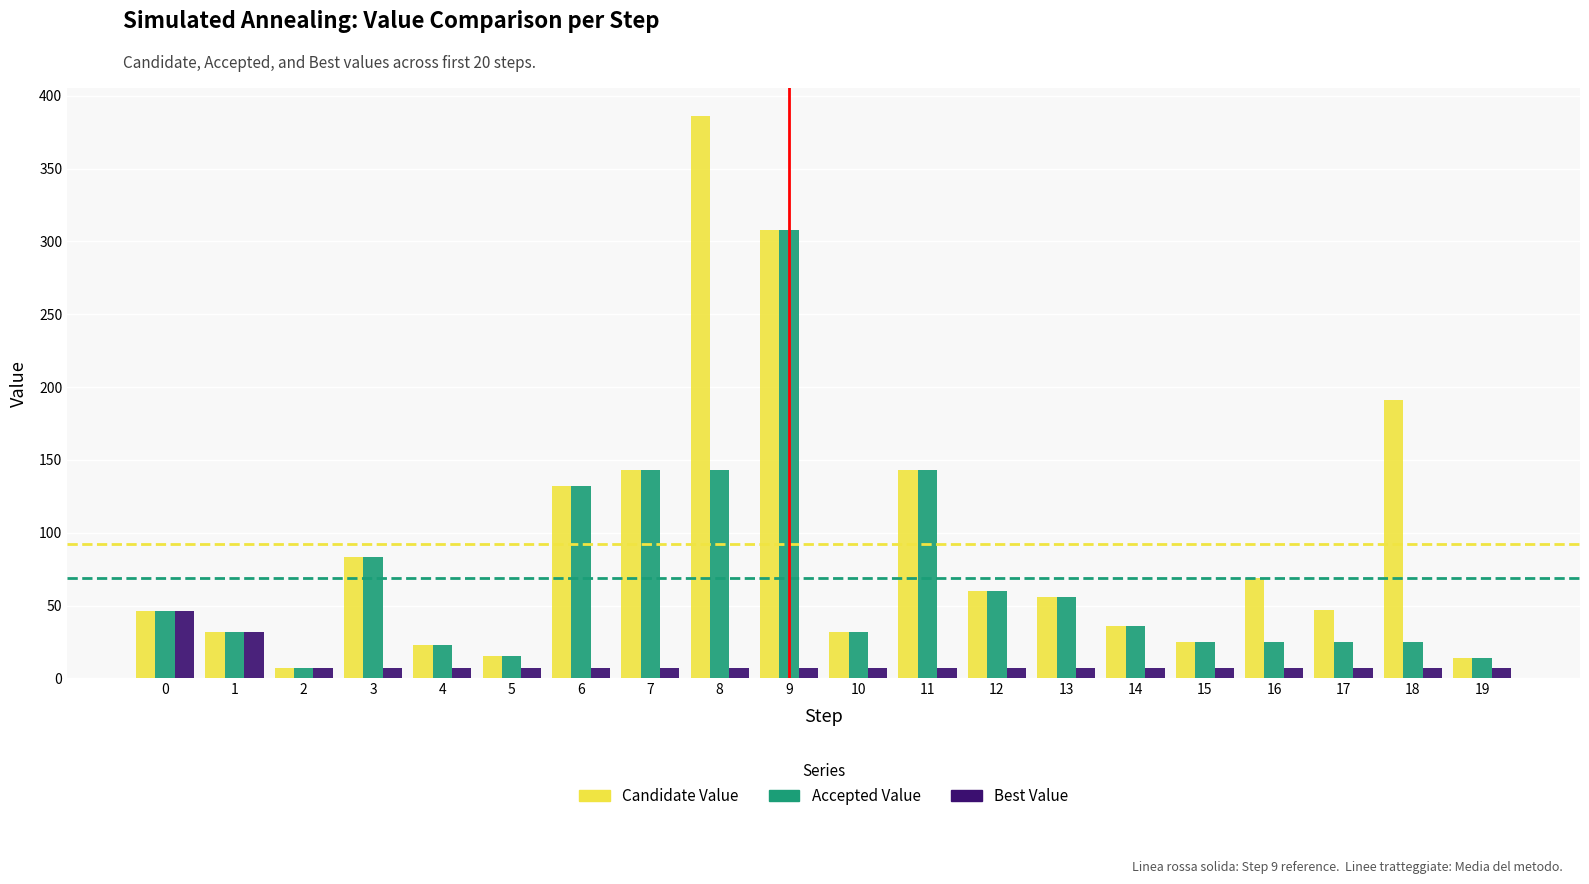

Which series has the widest spread of values?

Candidate Value